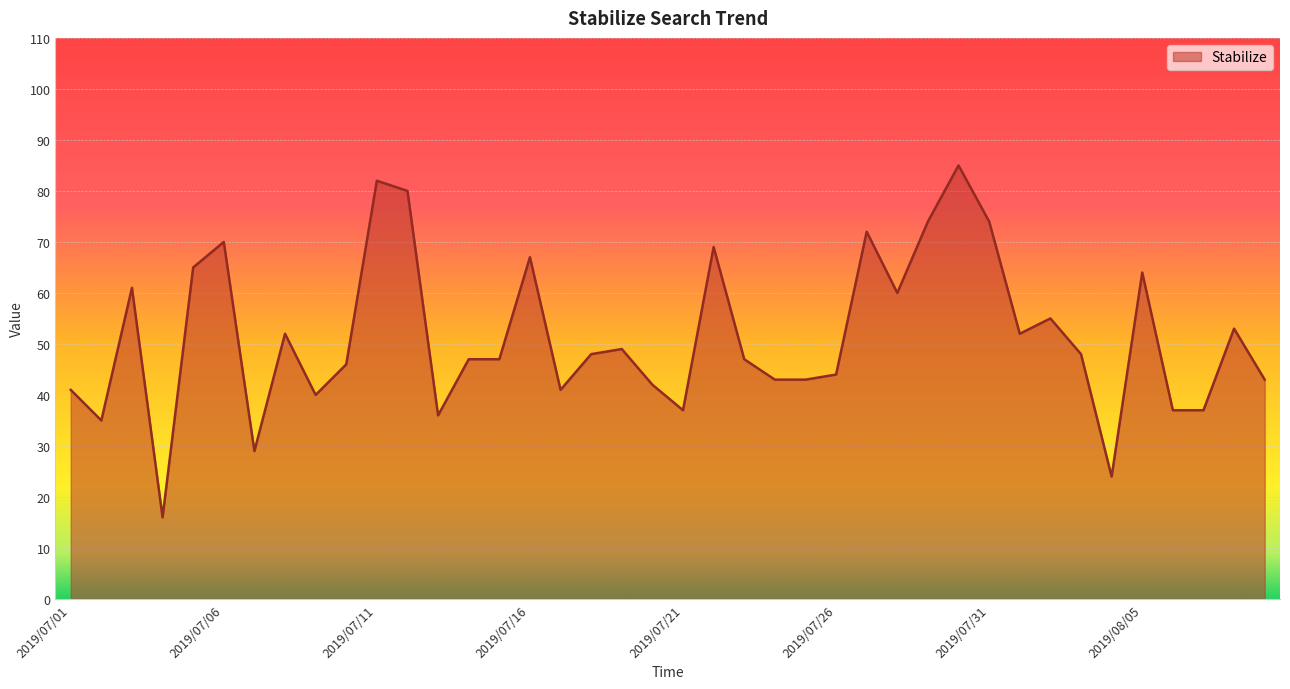

What is the minimum value shown in the chart?

16